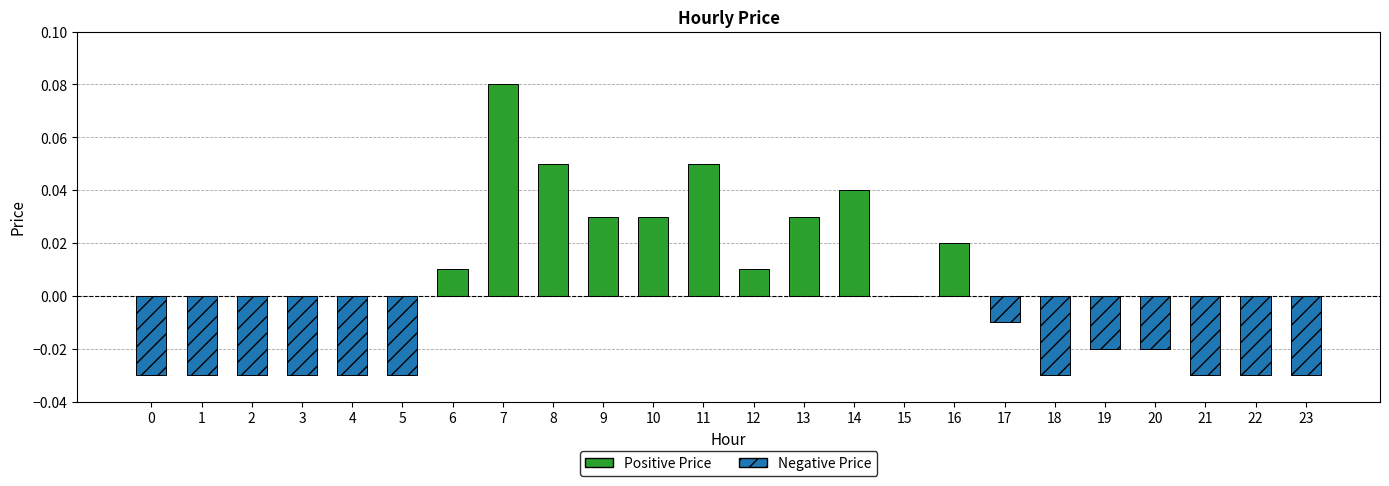

How many categories are shown in the chart?

24